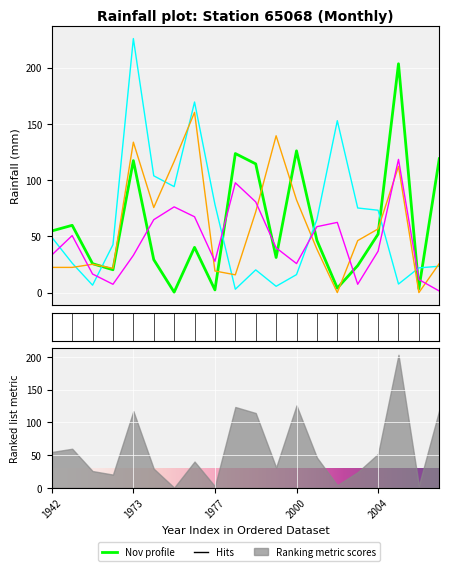

Read the Nov value at 1999.

31.2